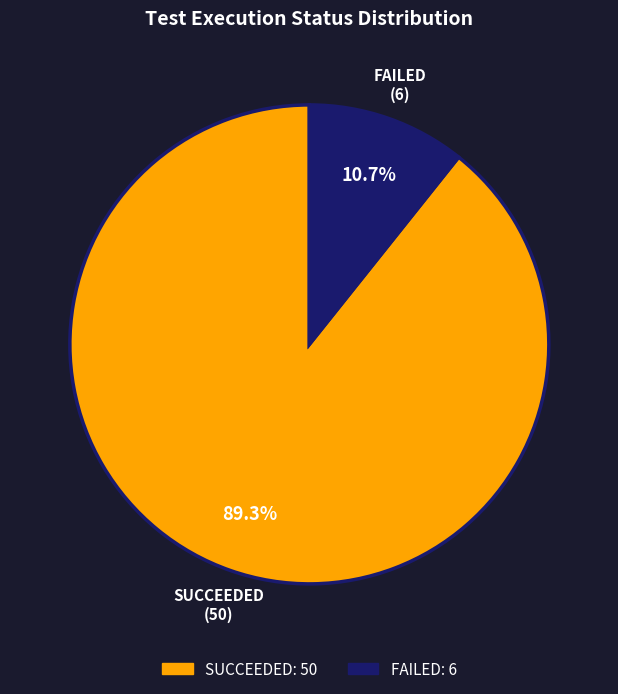

Does any single category account for the majority?

Yes